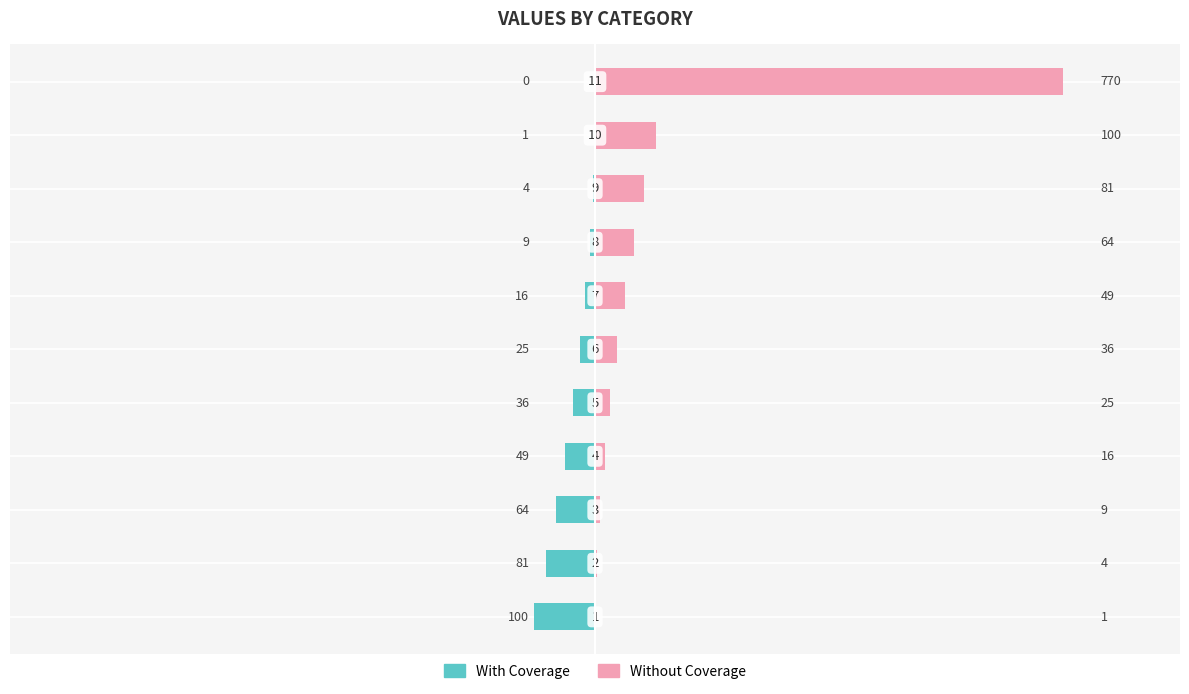

How many data points in Without Coverage are less than 36?

5